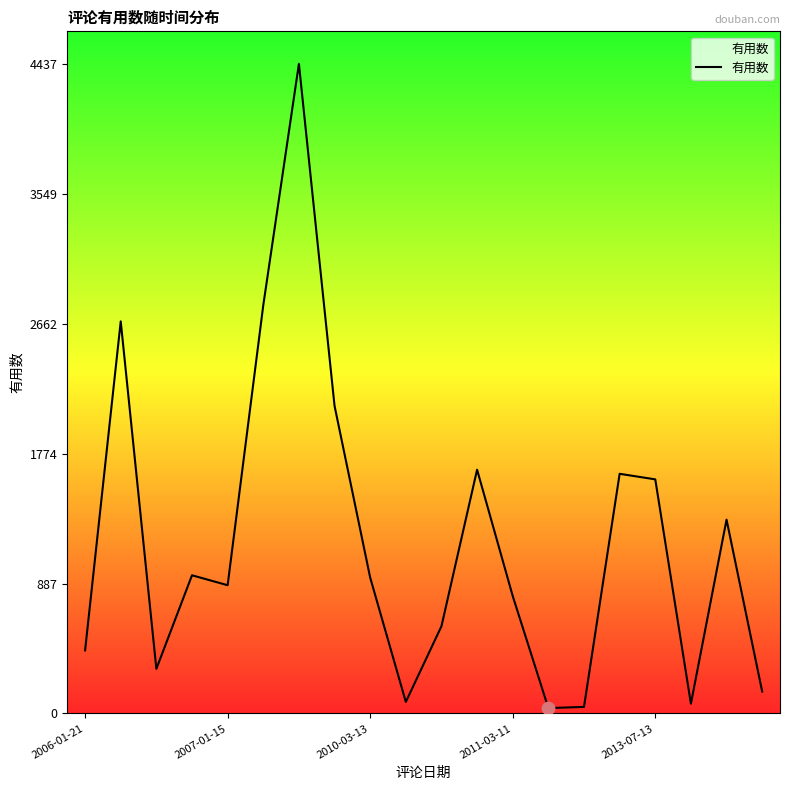

What is the greatest value displayed?

4437